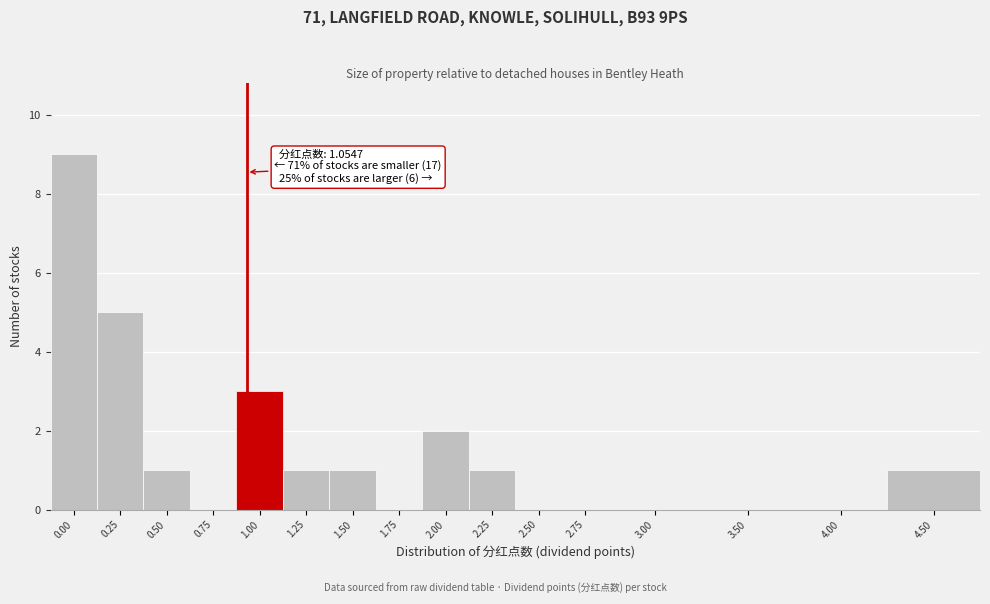

Reading left to right, transcribe all the data shown in this chart.

0.00=9	0.25=5	0.50=1	0.75=0	1.00=3	1.25=1	1.50=1	1.75=0	2.00=2	2.25=1	2.50=0	2.75=0	3.00=0	3.50=0	4.00=0	4.50=1